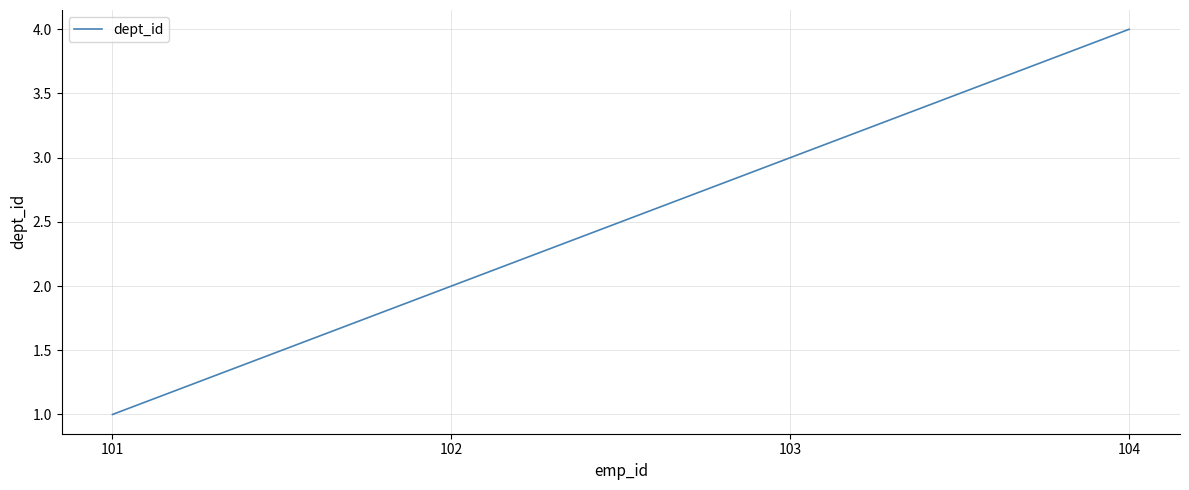

Reading left to right, transcribe all the data shown in this chart.

101=1	102=2	103=3	104=4